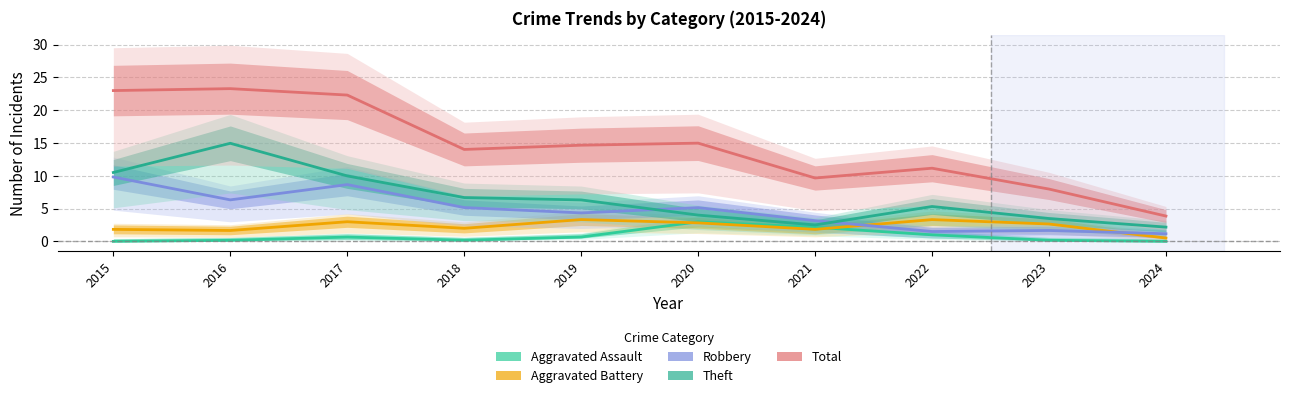

Read the Total value at 2024.

3.9